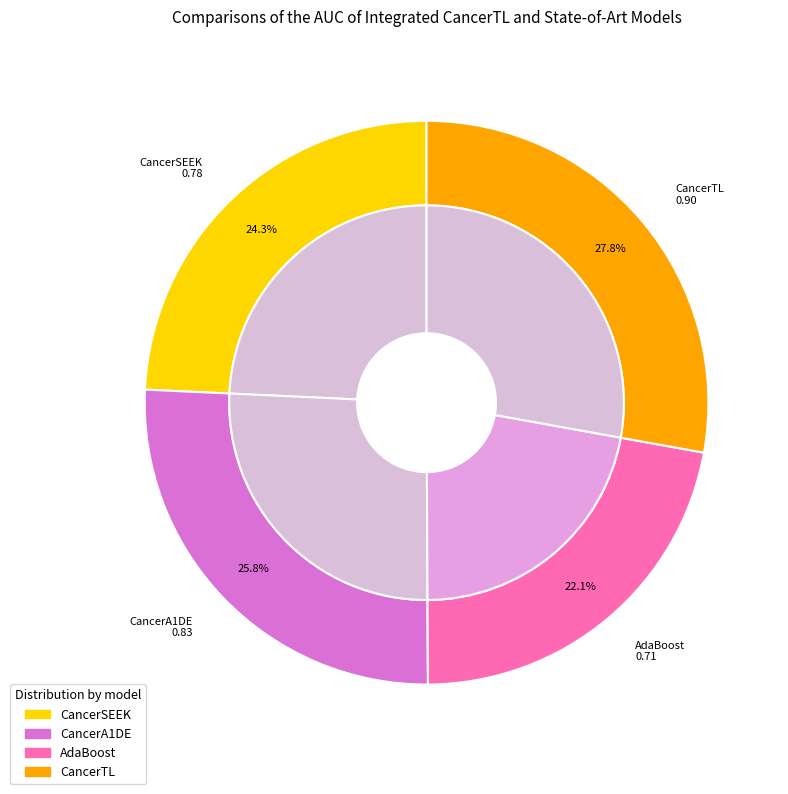

To the nearest percent, what is the difference between the largest and smallest slice percentages?

6%